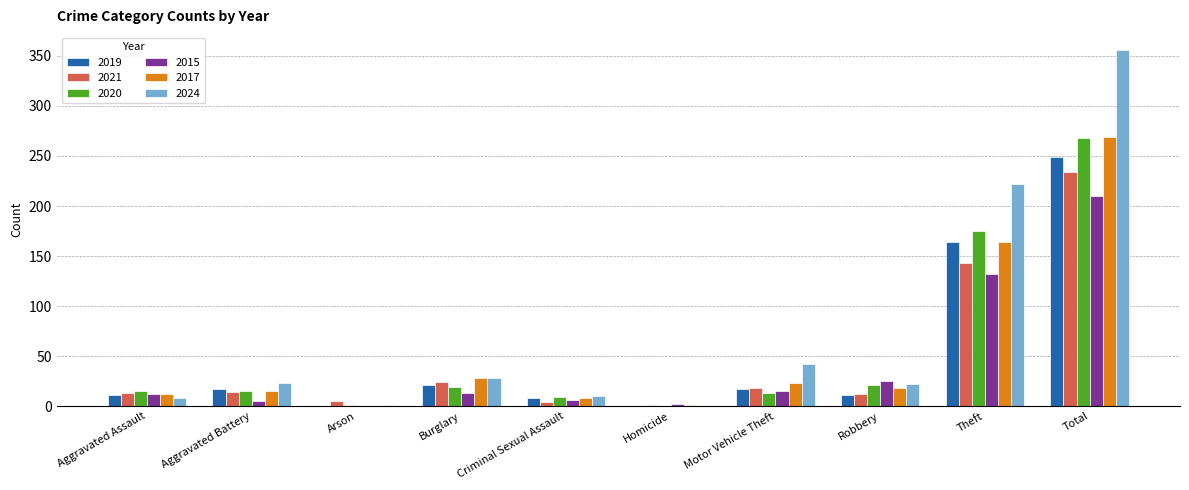

Where is 2017 nearest to the value 134?

Theft